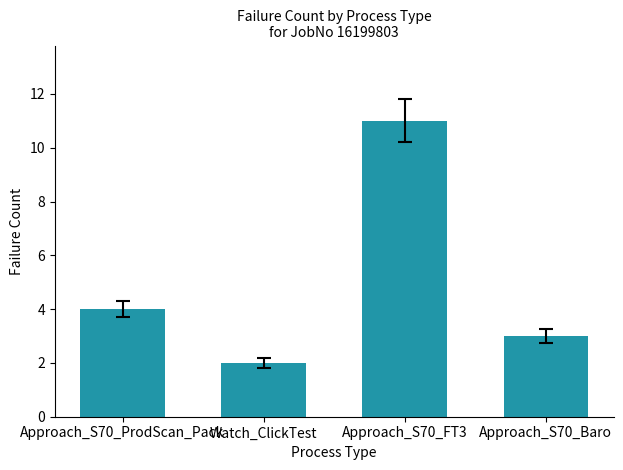

How many categories are shown in the chart?

4